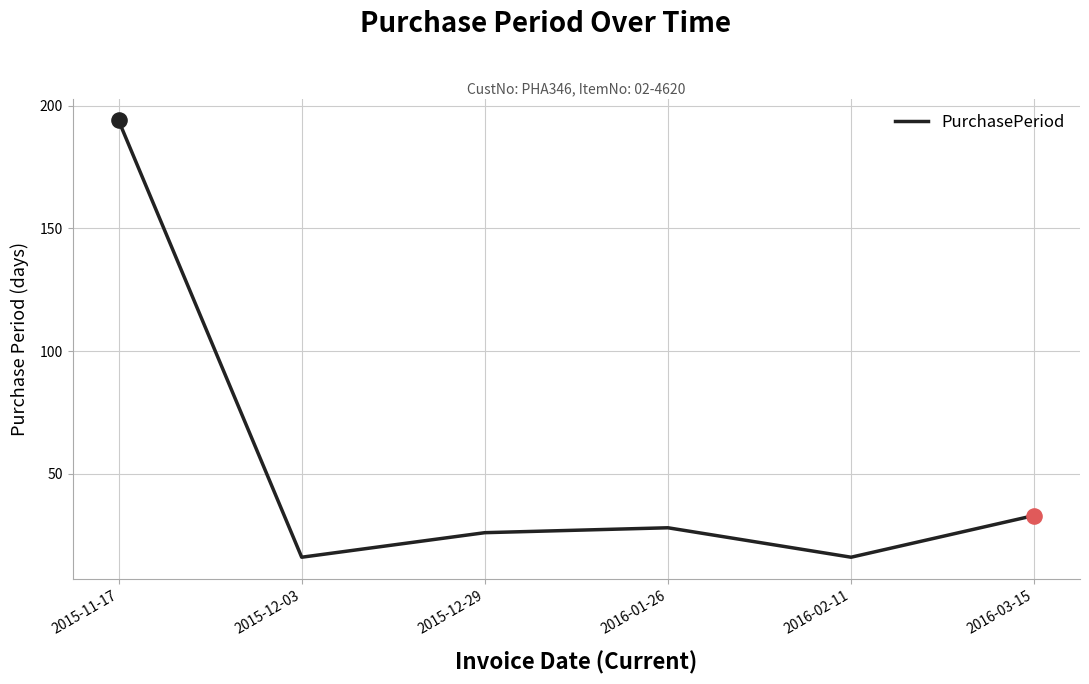

What is the change in value from 2015-11-17 to 2015-12-29?

-168